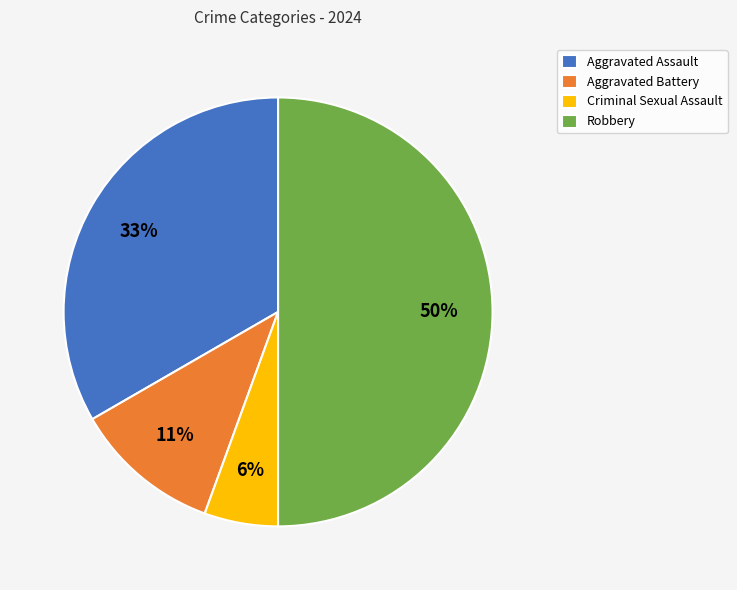

Between Robbery and Aggravated Battery, which is larger?

Robbery